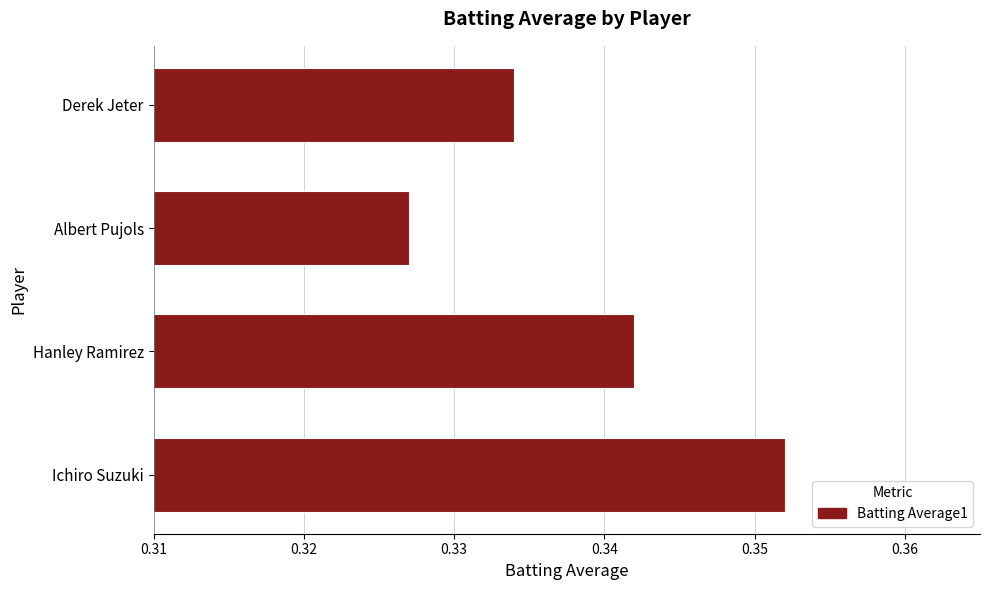

True or false: the data shows 0.2 at Derek Jeter.

False